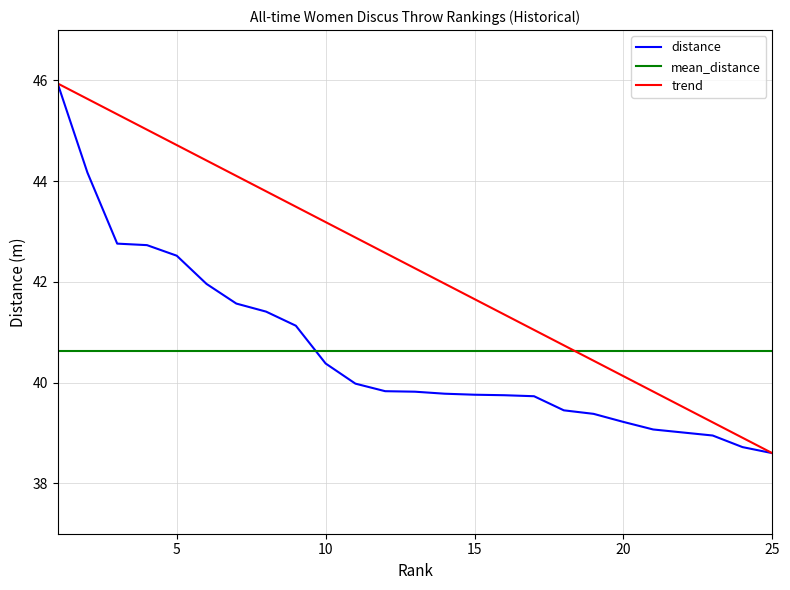

Where is distance nearest to the value 42?

6